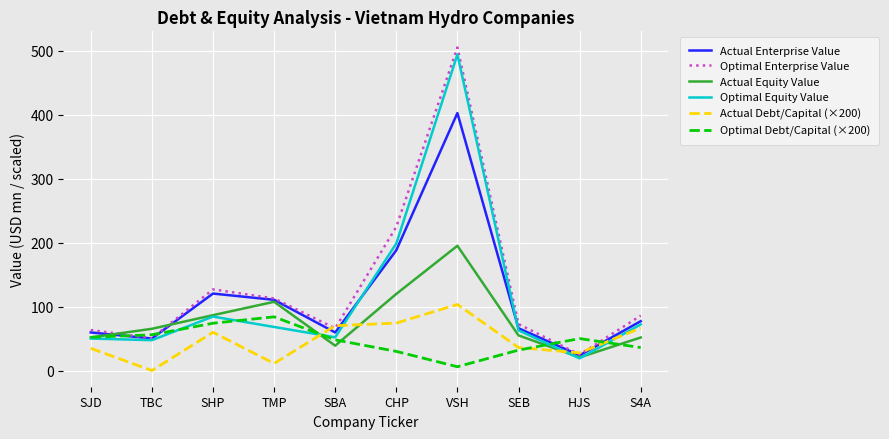

What is the difference between the second highest and minimum values in the Actual Enterprise Value series?

164.3